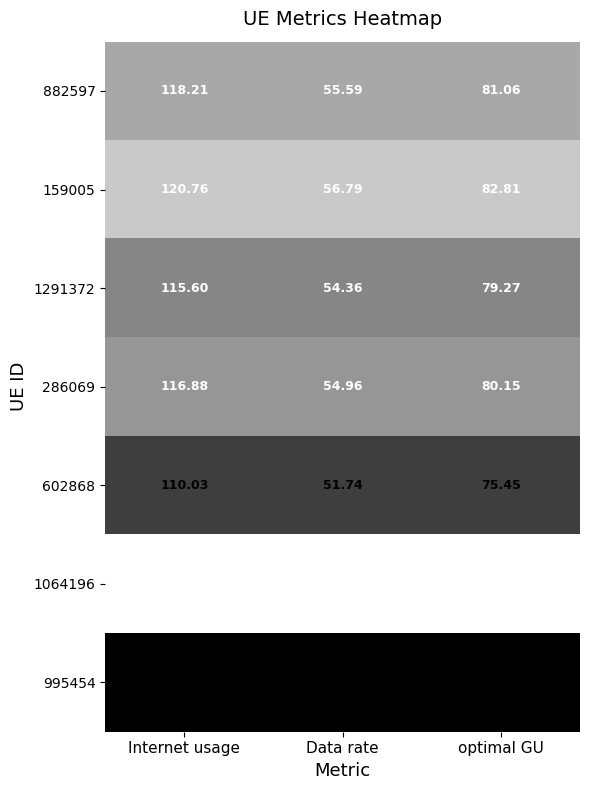

Count the number of data series in this chart.

7